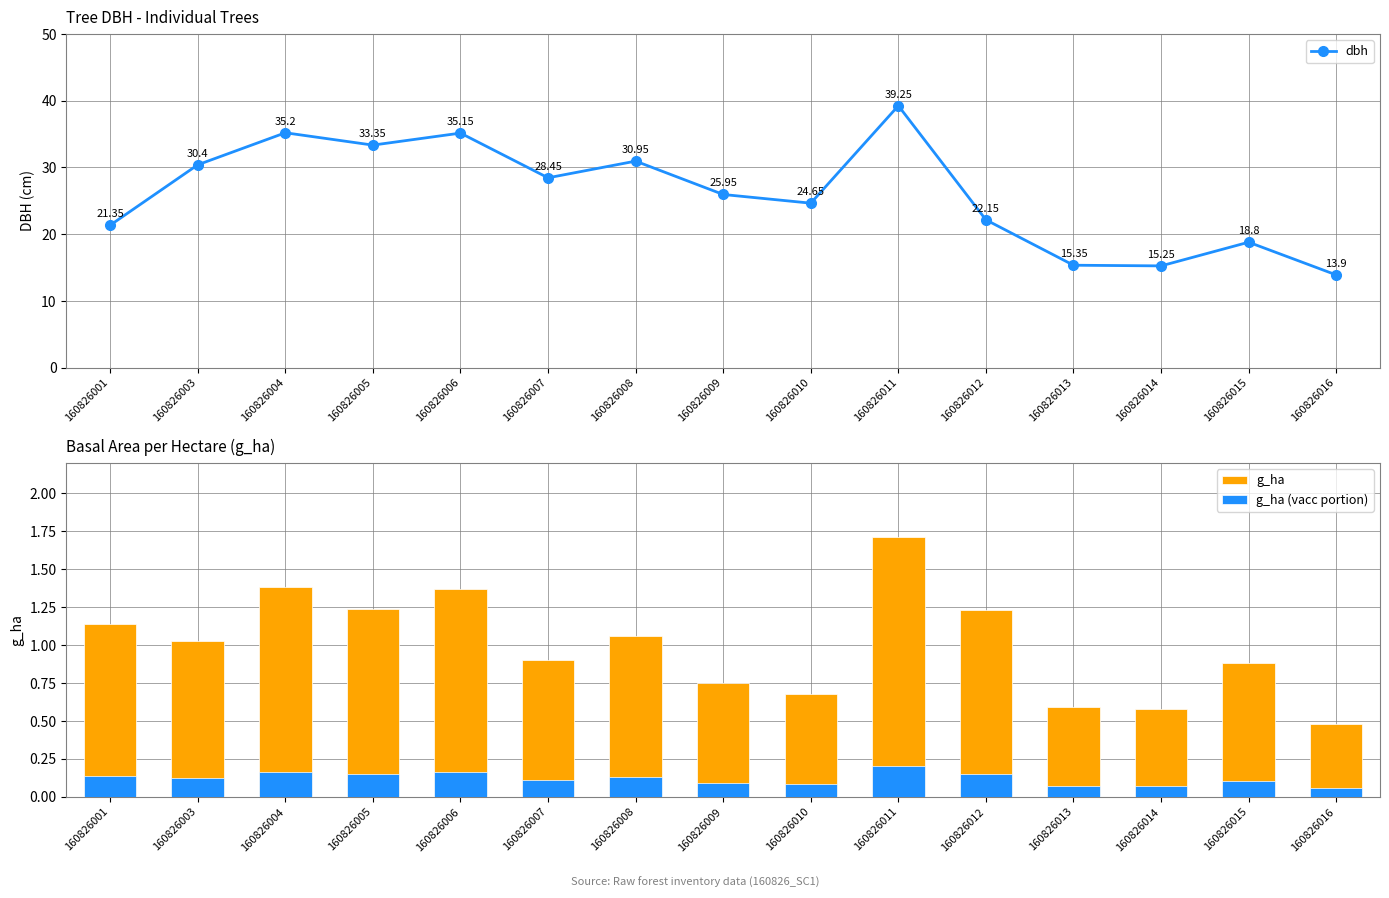

Which label corresponds to the largest value in the chart?

160826011